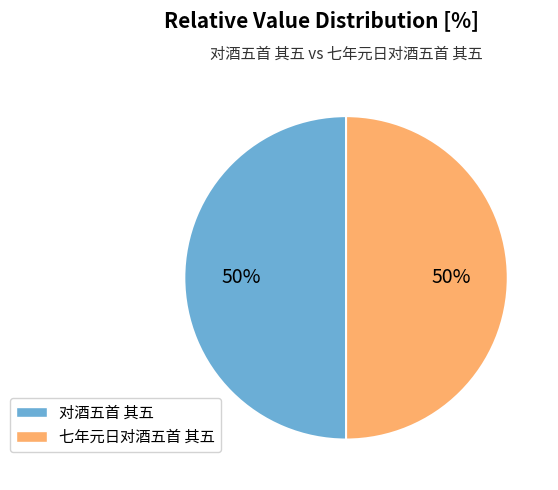

What percentage is the 七年元日对酒五首 其五 slice, to the nearest percent?

50%